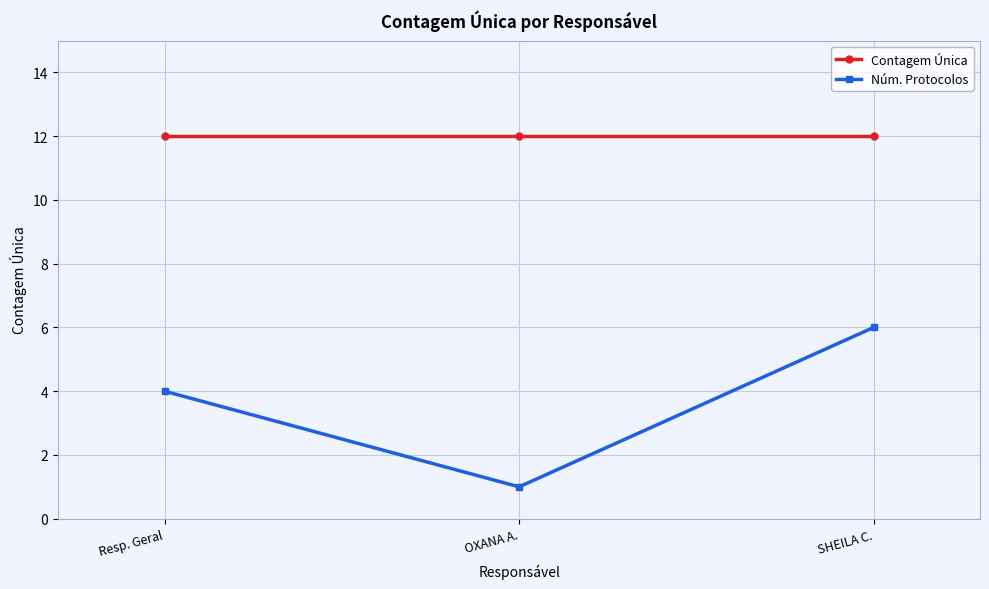

At which category is the sum across all series the highest?

SHEILA C.